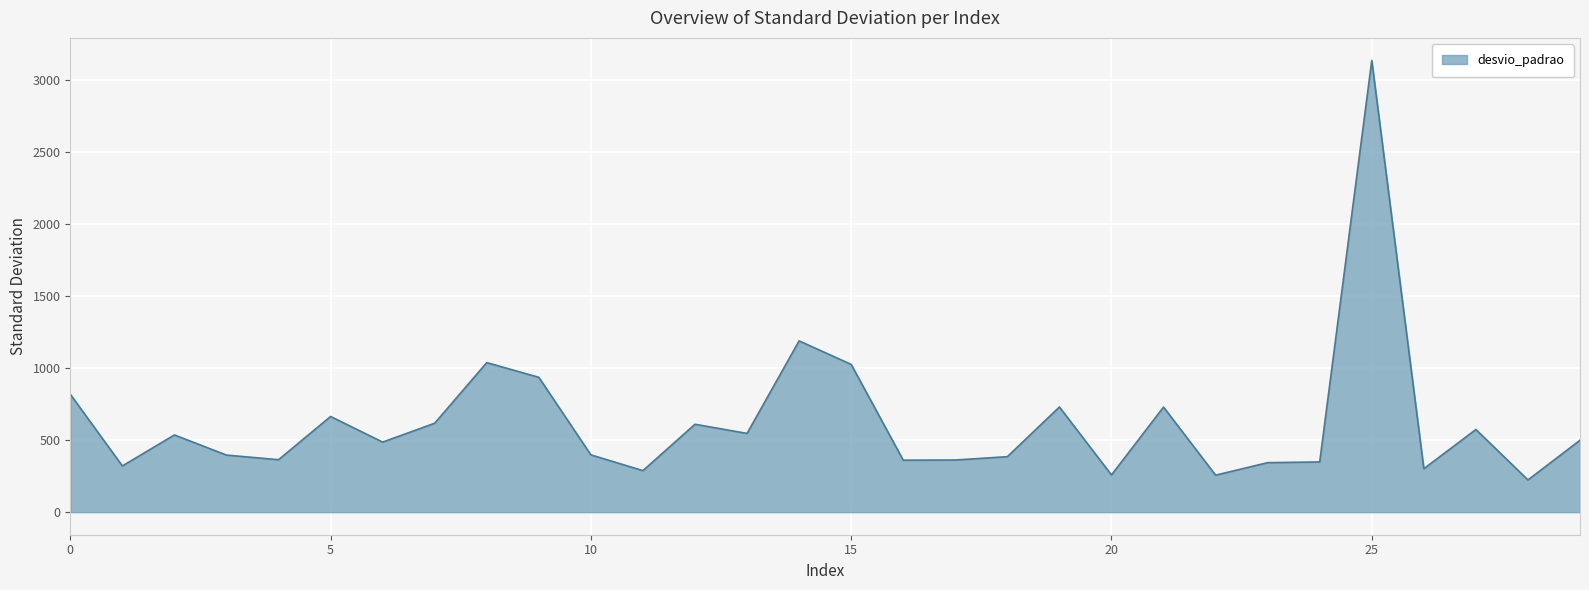

What is the difference between the maximum and minimum values?

2914.9